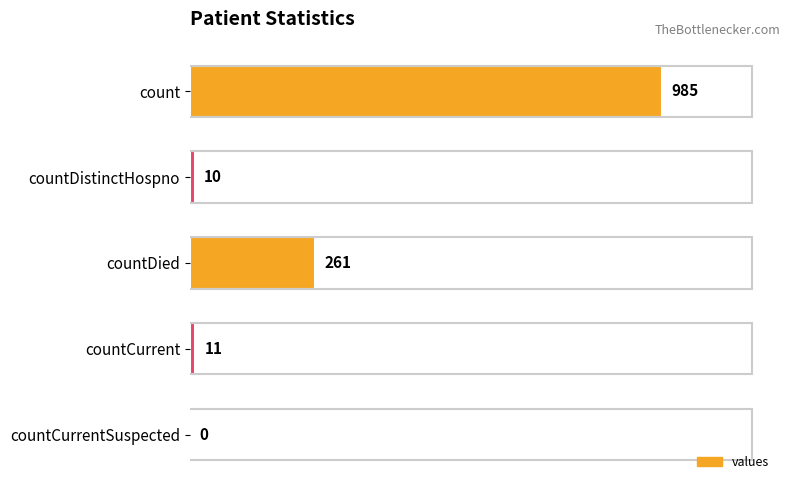

Which has a higher value, countDistinctHospno or countCurrentSuspected?

countDistinctHospno